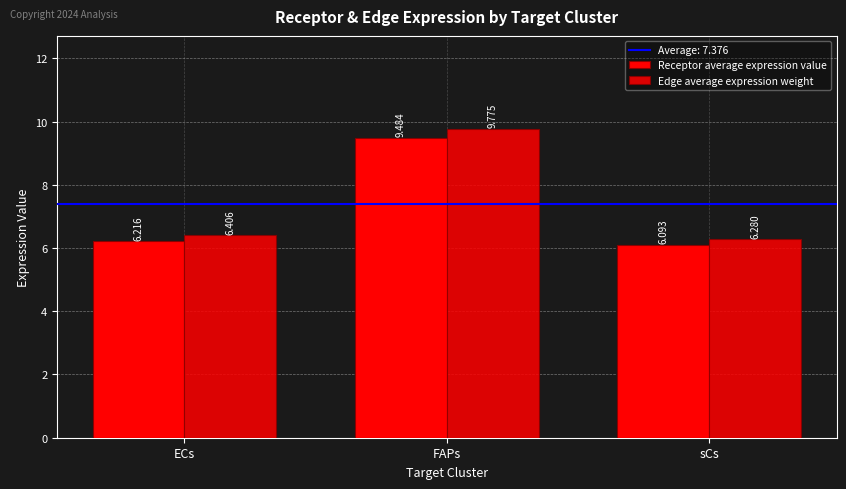

List the series in order of their peak value, highest first.

Edge average expression weight, Receptor average expression value